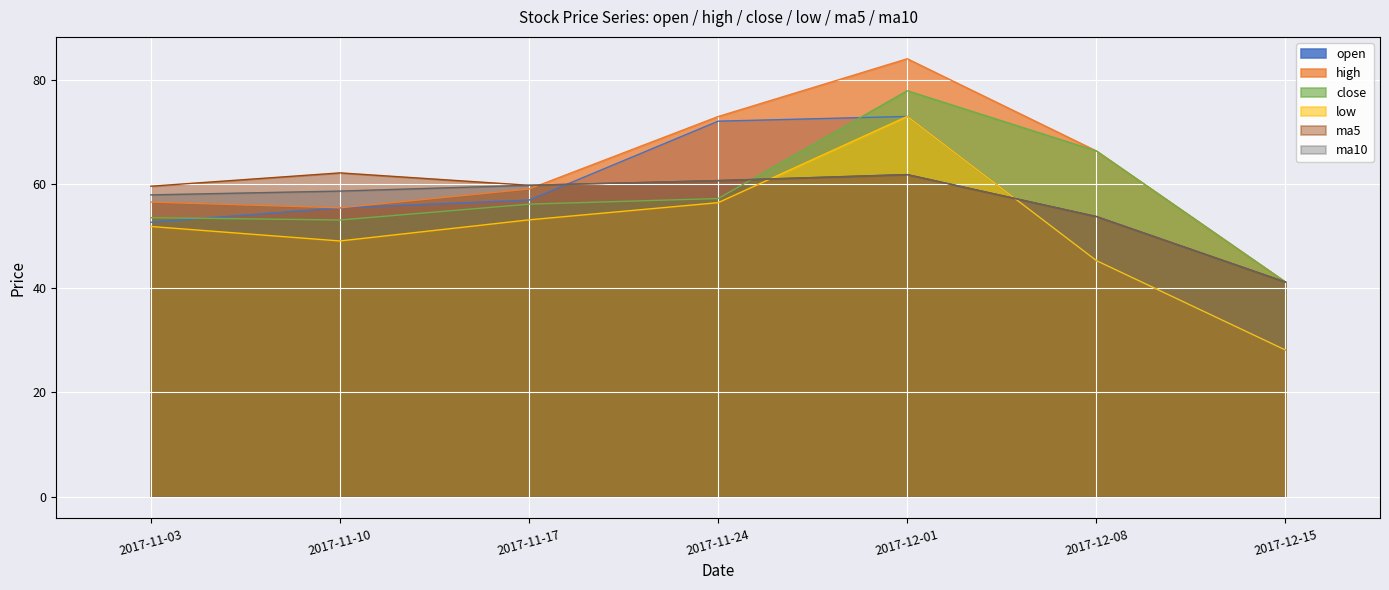

Is the value of low at 2017-12-15 greater than the value of open at 2017-12-15?

No